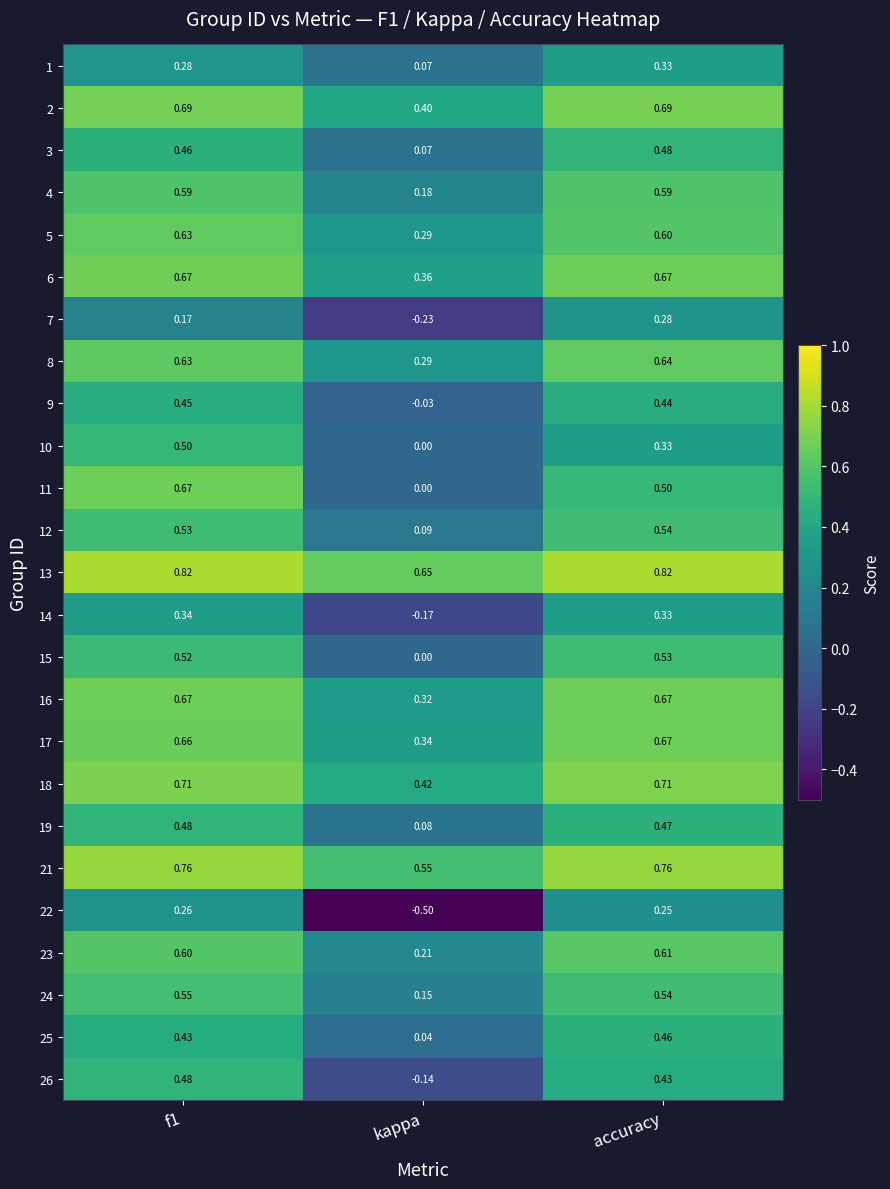

At how many categories does at least one series exceed 0?

3